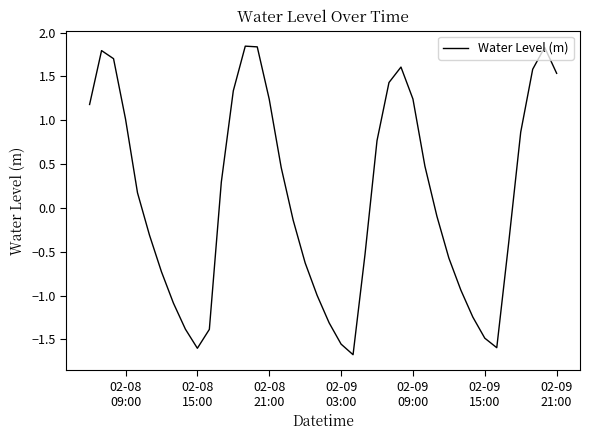

What is the difference between the maximum and minimum values?

3.5